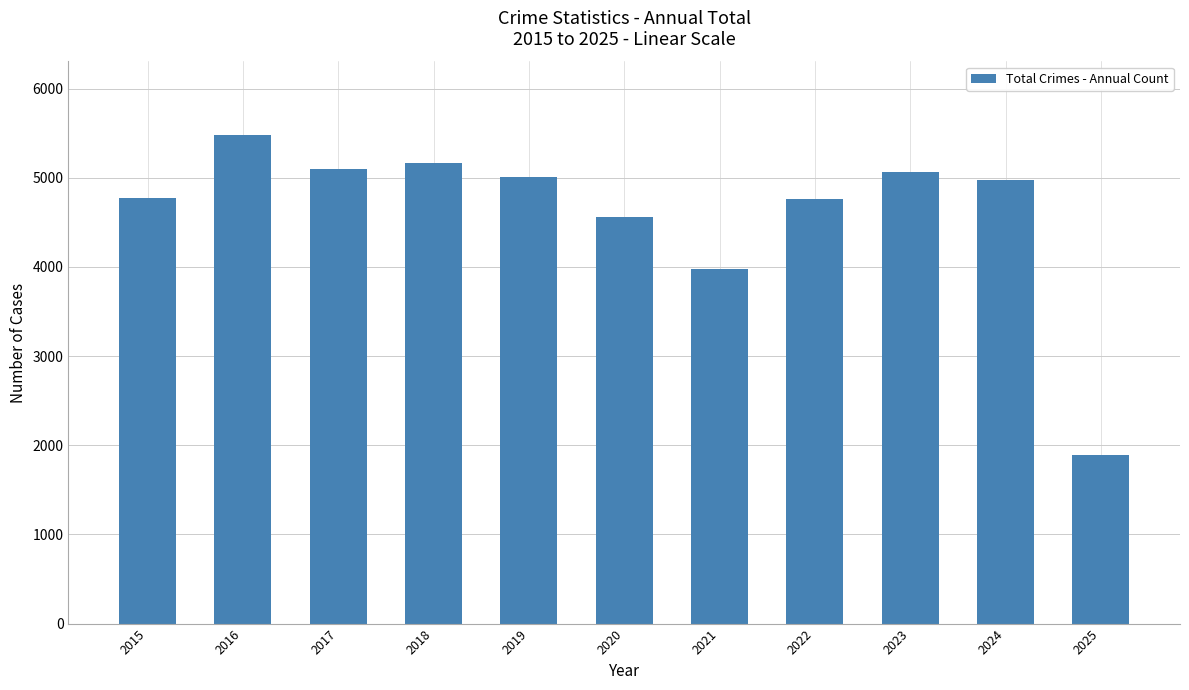

What is the difference between the second highest and second lowest values?

1192